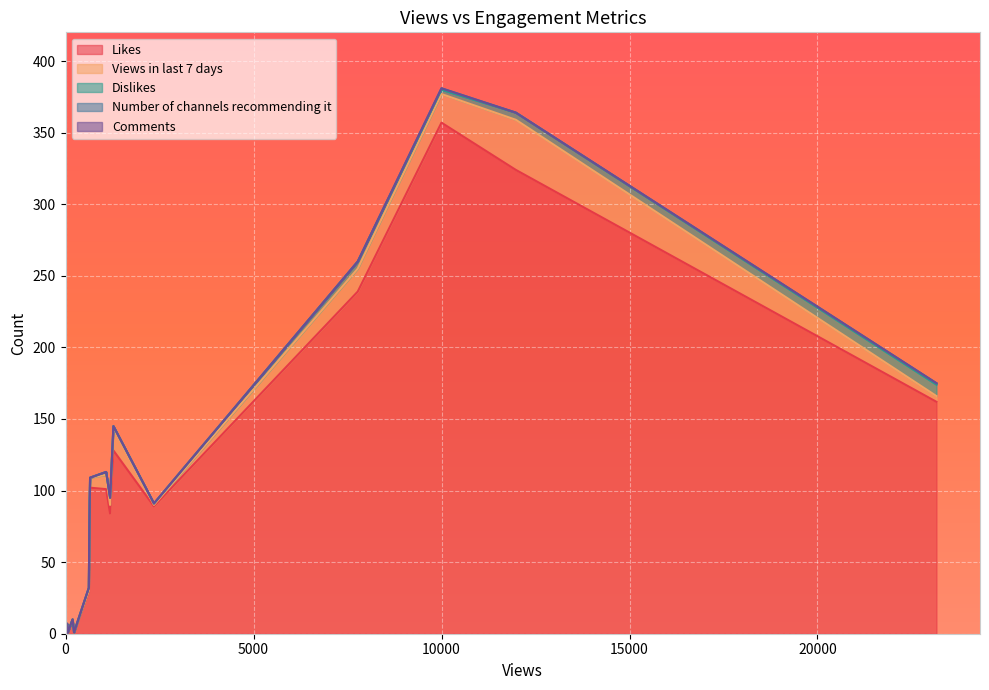

How many categories are shown in the chart?

22